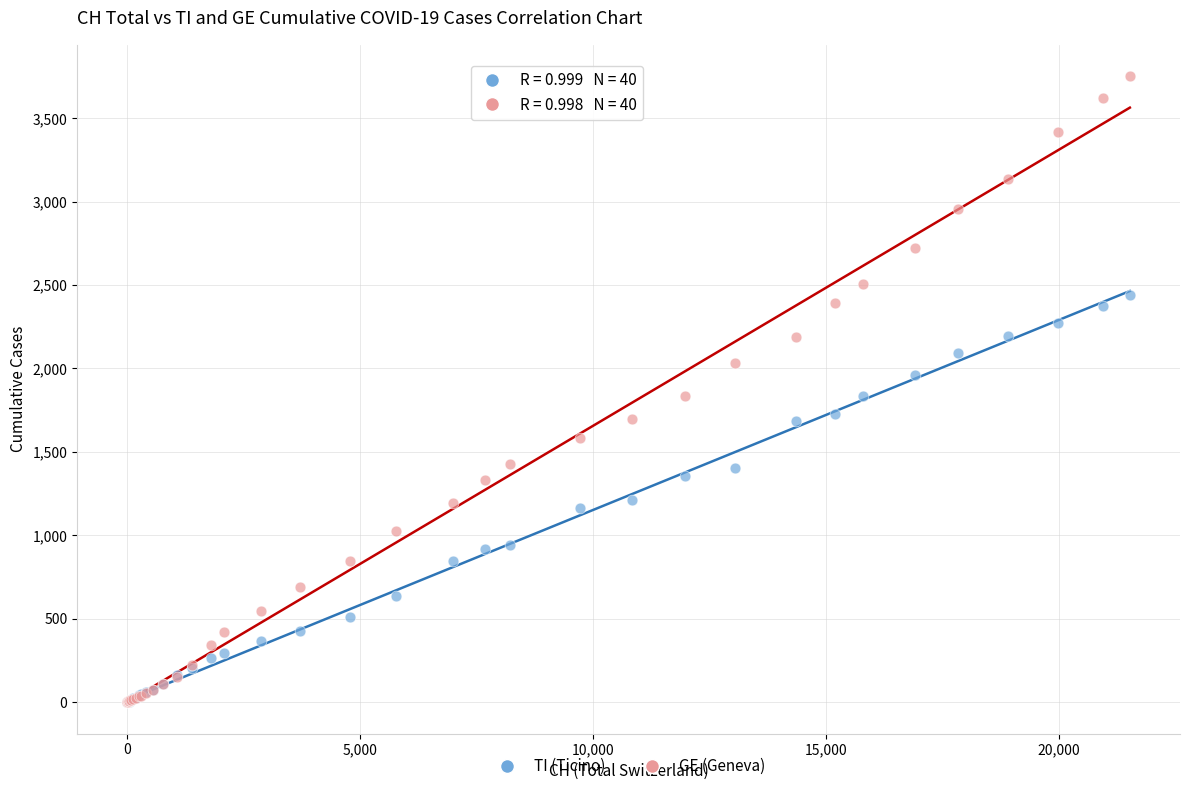

Which series has the widest spread of Y values?

GE (Geneva)